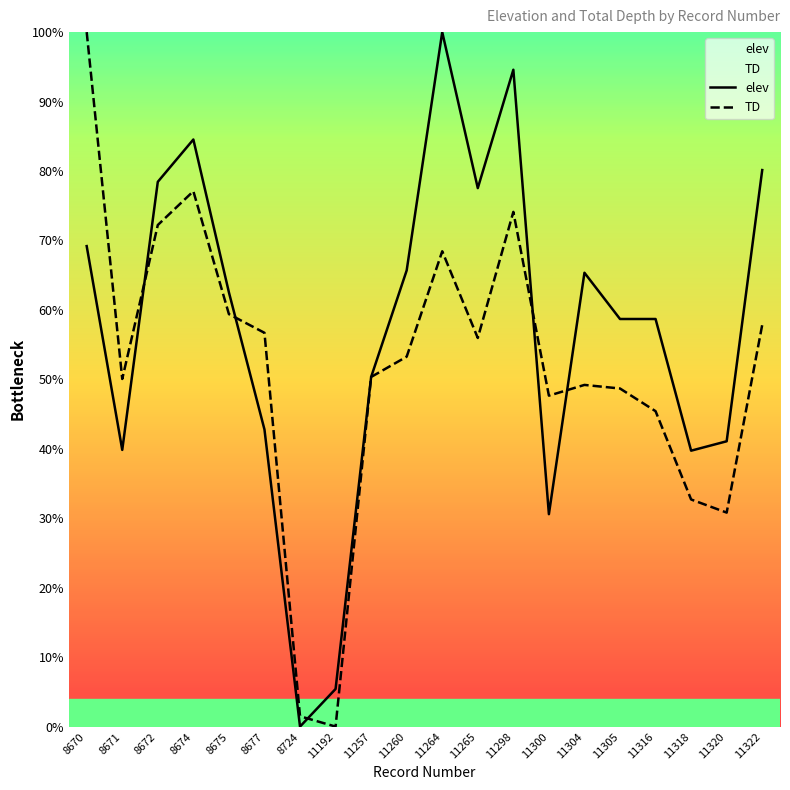

Reading left to right, transcribe all the data shown in this chart.

elev: 8670=69.2	8671=39.8	8672=78.4	8674=84.5	8675=62.5	8677=42.8	8724=0.0	11192=5.4	11257=50.3	11260=65.7	11264=100.0	11265=77.5	11298=94.6	11300=30.6	11304=65.3	11305=58.7	11316=58.7	11318=39.7	11320=41.1	11322=80.1
TD: 8670=100.0	8671=50.1	8672=72.2	8674=77.1	8675=59.4	8677=56.7	8724=1.5	11192=0.0	11257=50.3	11260=53.3	11264=68.4	11265=56.0	11298=74.1	11300=47.7	11304=49.2	11305=48.7	11316=45.4	11318=32.7	11320=30.8	11322=57.8